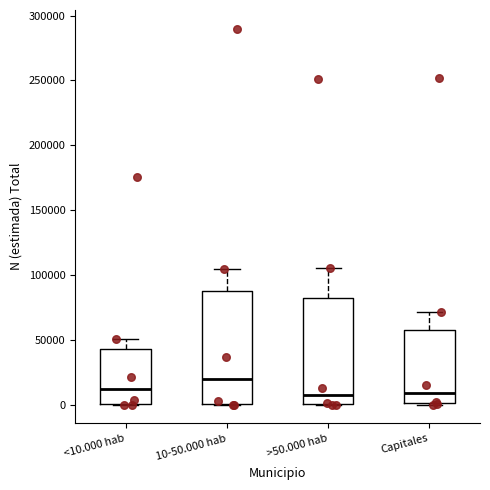

Reading left to right, transcribe this box plot: for each box, give where its median line is, the range the box spans, and where its two whiskers end, as read against the y-axis. The values are not printed on the chart, so give them approximately, as read against the axis.

<10.000 hab: median 10000, box 0 to 45000, whiskers 0 to 50000
10-50.000 hab: median 20000, box 0 to 85000, whiskers 0 to 105000
>50.000 hab: median 5000, box 0 to 80000, whiskers 0 to 105000
Capitales: median 10000, box 0 to 60000, whiskers 0 to 70000